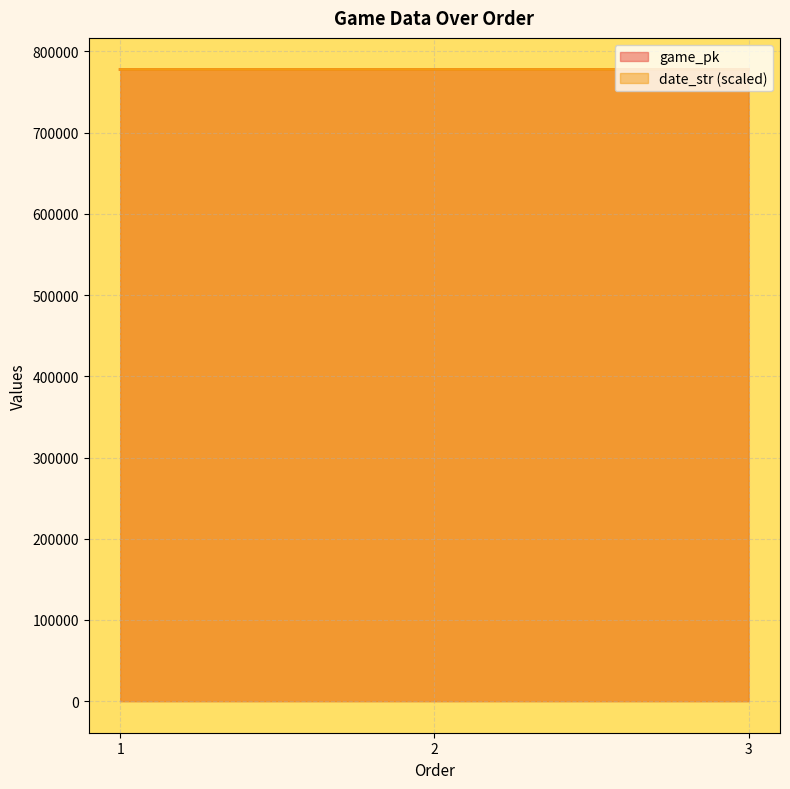

Is the value of game_pk at 1 greater than the value of date_str at 1?

No